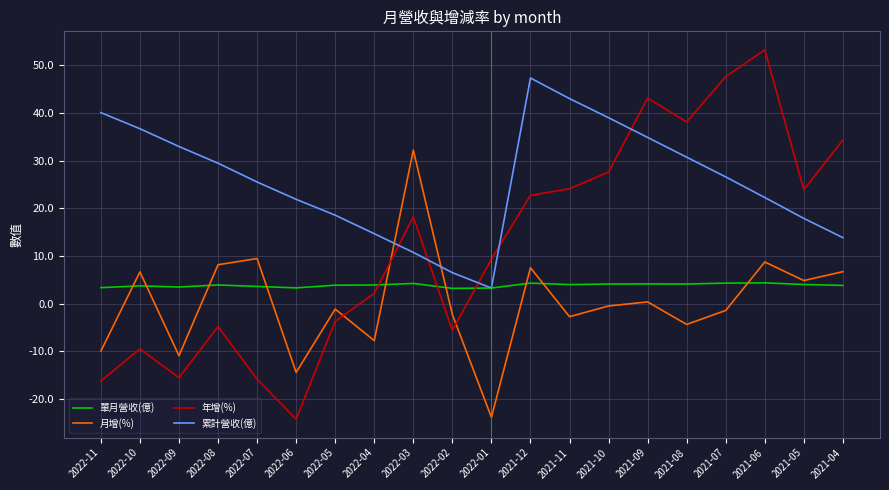

What is the total value across all series at 2022-10?

37.6